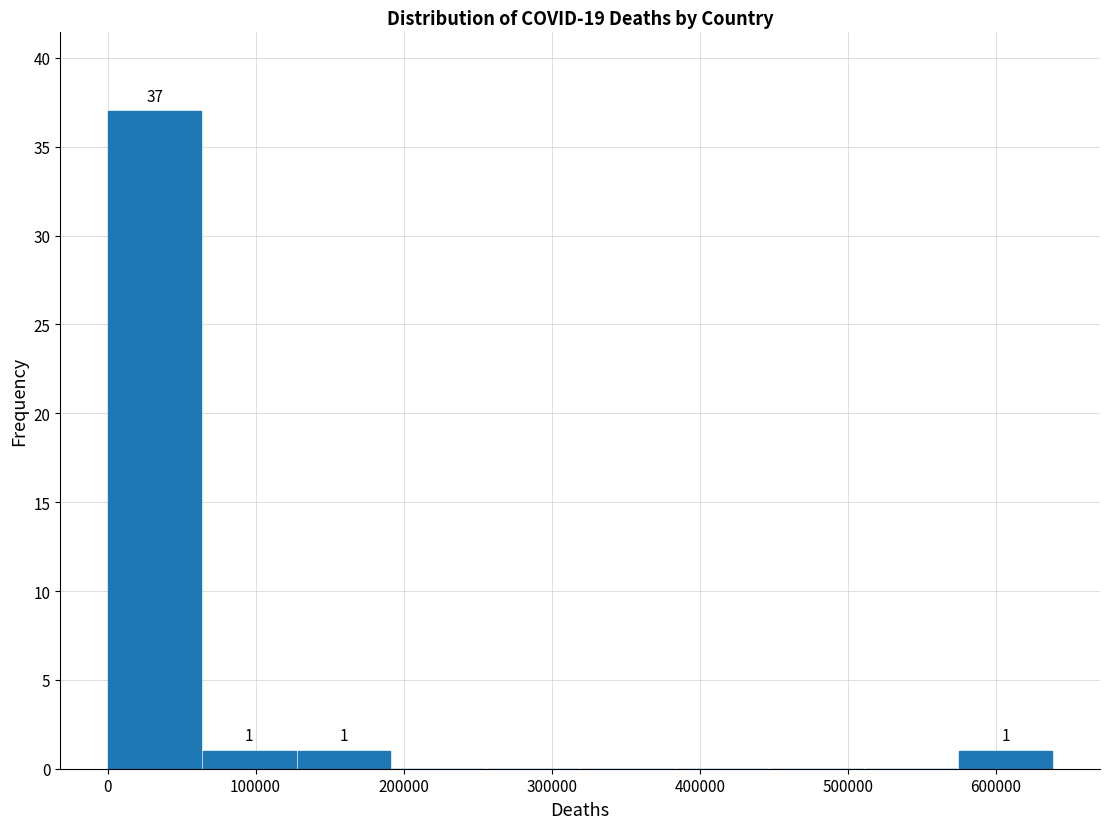

Over which range of the x-axis is the bar tallest?

0 to 60000